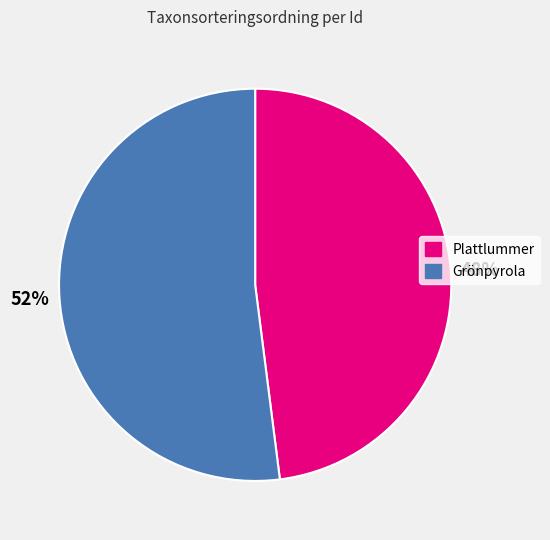

Rank the categories by value from highest to lowest.

Grönpyrola, Plattlummer